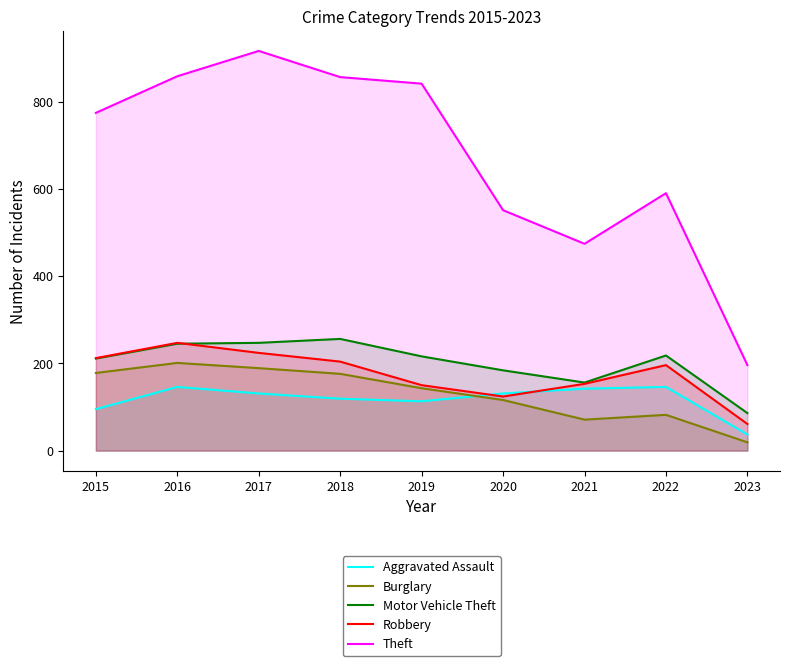

Where is Motor Vehicle Theft nearest to the value 171?

2020